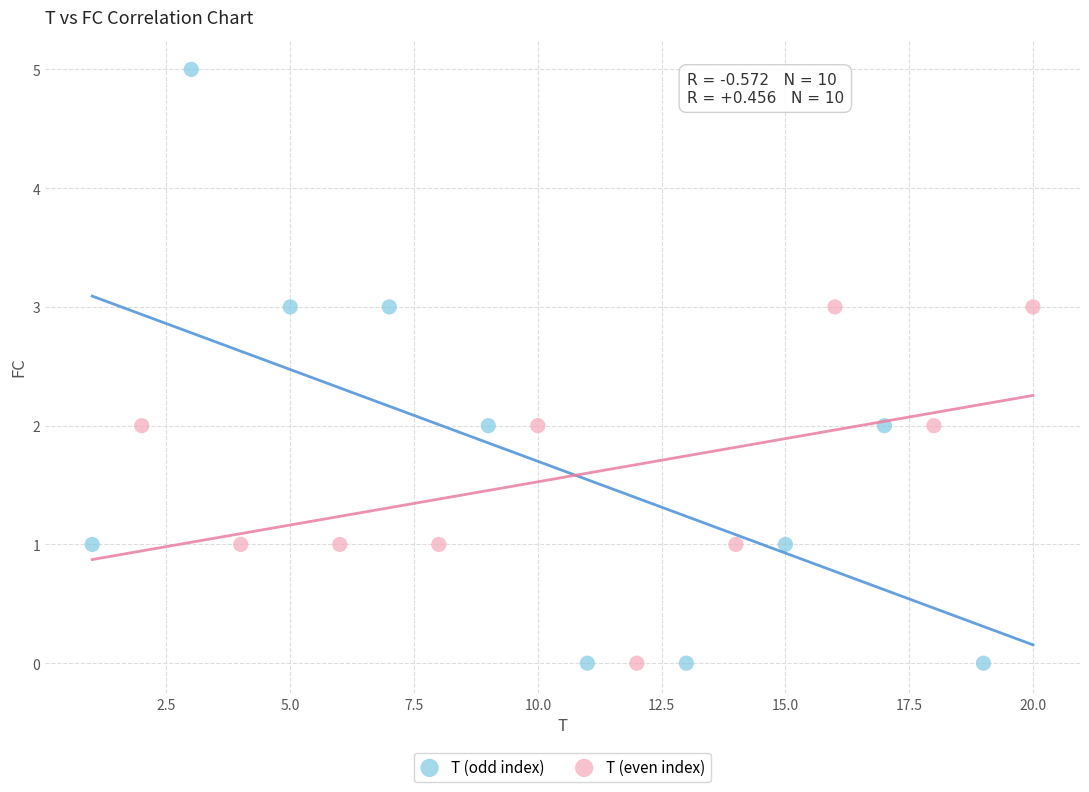

Which series has the largest Y range (max minus min)?

T (odd index)